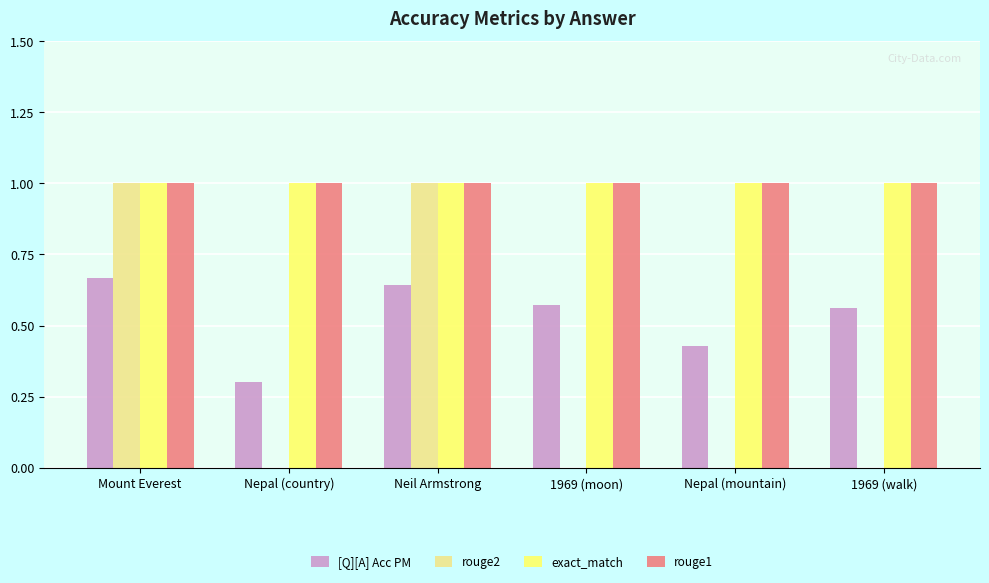

Where is [Q][A] Acc PM nearest to the value 0?

Nepal (country)